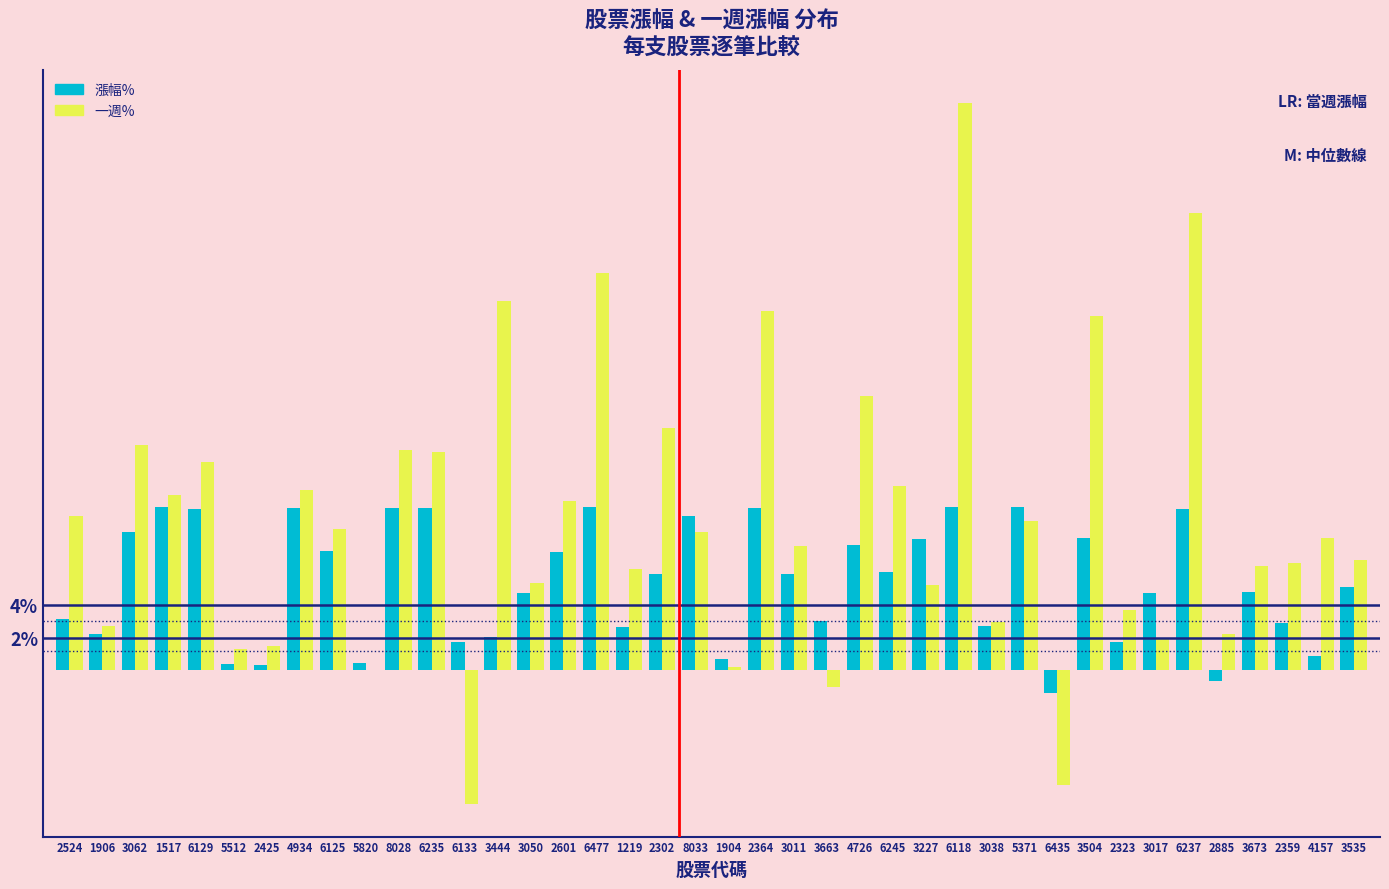

At which label does 一週% reach its peak?

6118